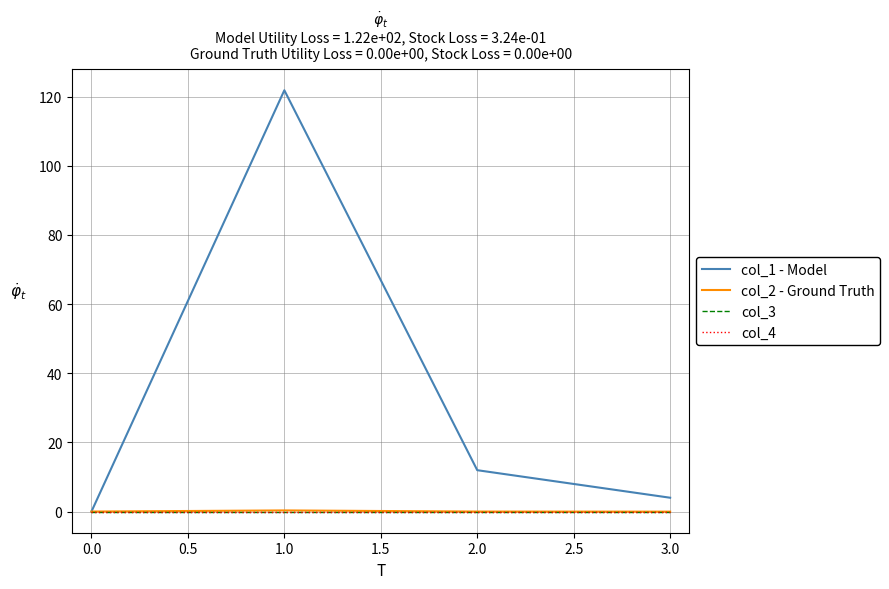

True or false: col_4 and col_1 - Model cross at least once.

False